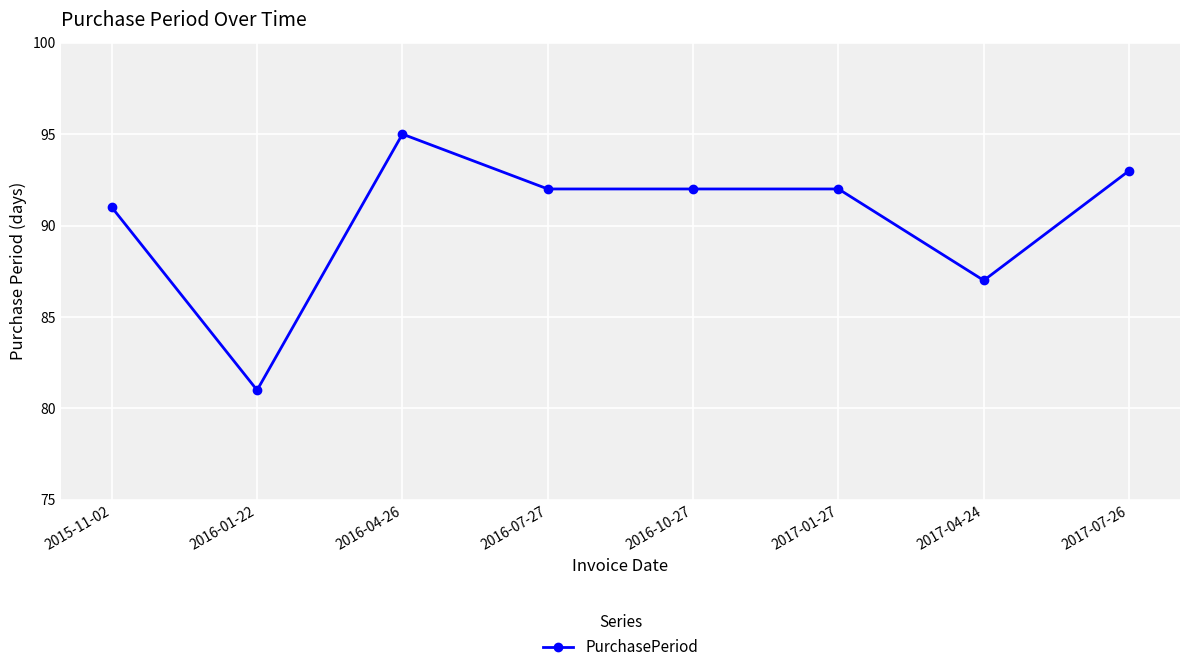

True or false: the data shows 95 at 2016-04-26.

True